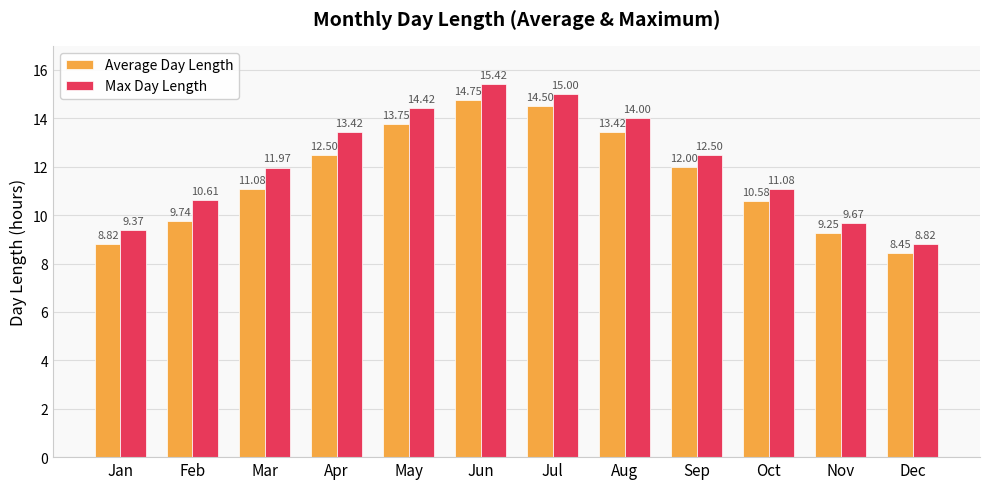

What is the difference between the Average Day Length values at Nov and Feb?

0.5